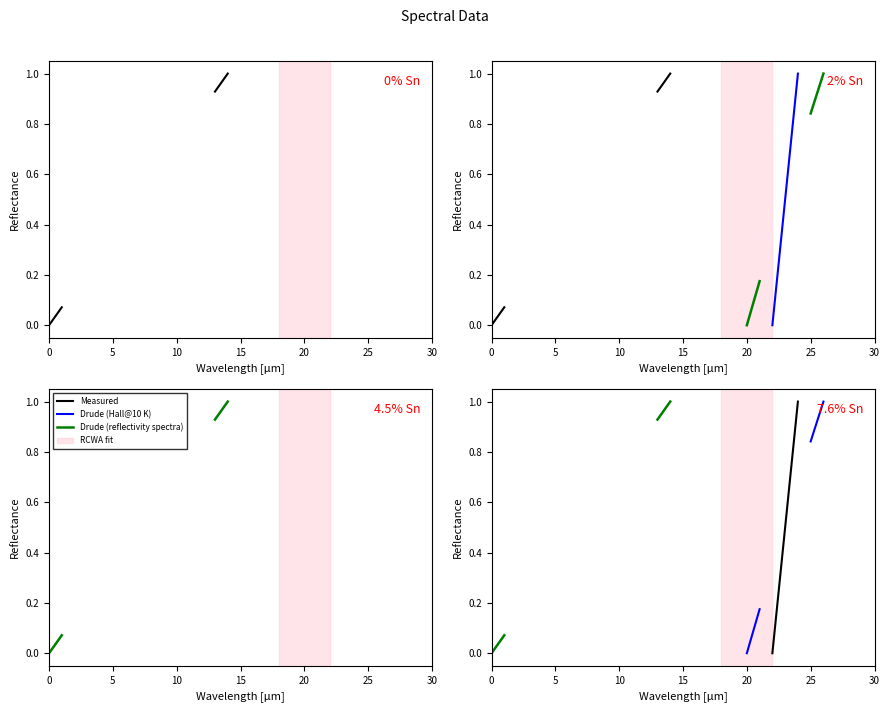

True or false: Drude (Hall@10 K) has more than 1 interior local peaks.

False